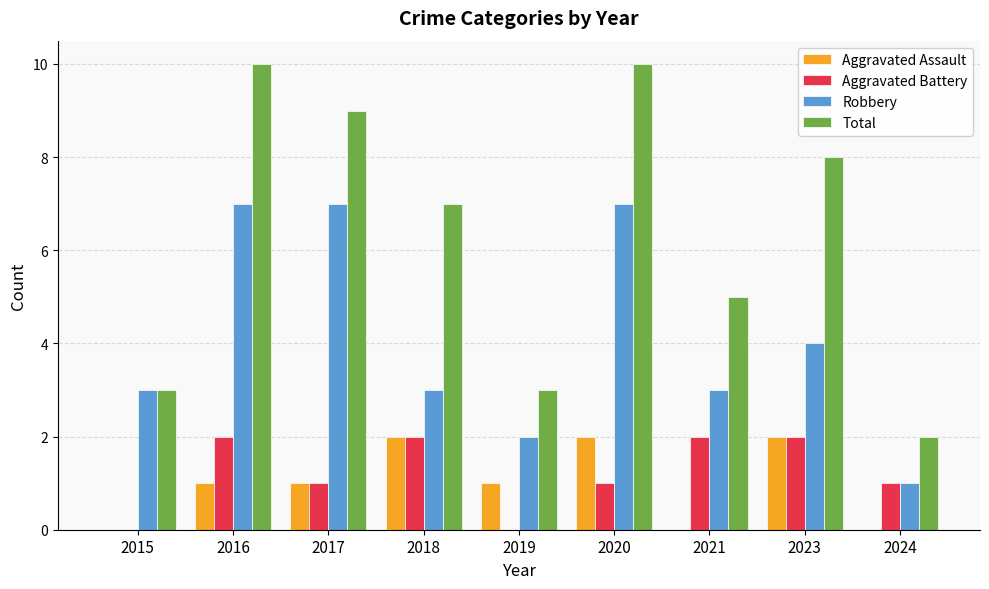

Reading right to left, list all the values displayed in this chart.

Aggravated Assault: 0	2	0	2	1	2	1	1	0
Aggravated Battery: 1	2	2	1	0	2	1	2	0
Robbery: 1	4	3	7	2	3	7	7	3
Total: 2	8	5	10	3	7	9	10	3